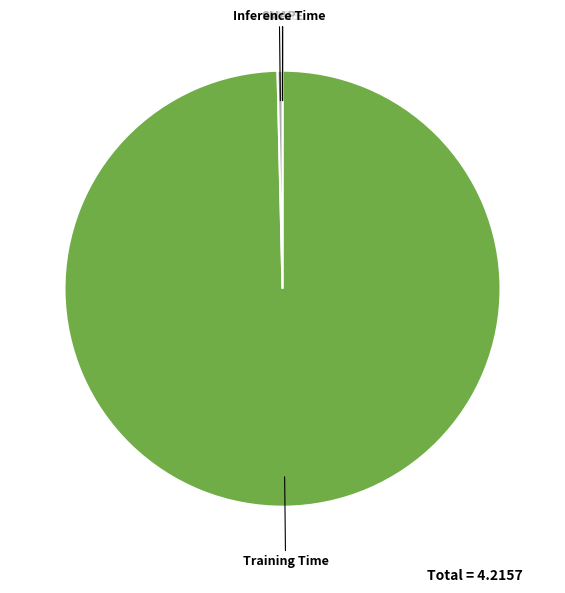

Which category accounts for the majority?

Training Time